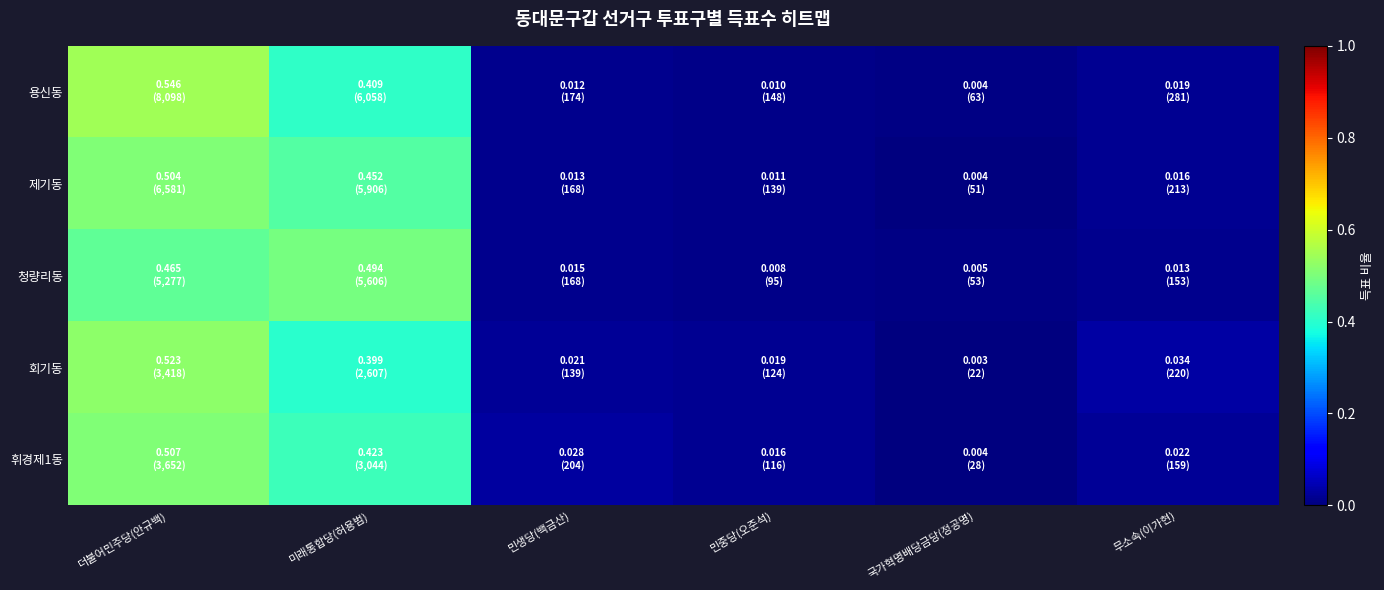

Which series has the largest total across all categories?

용신동